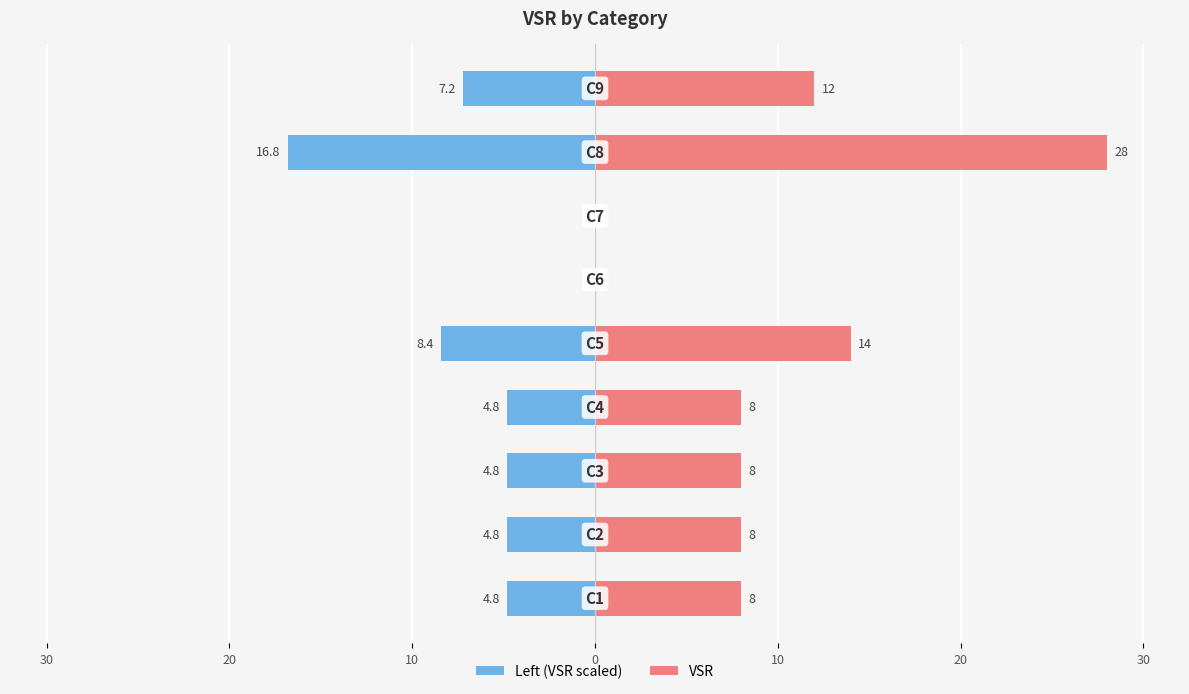

At how many categories does at least one series exceed 18?

1